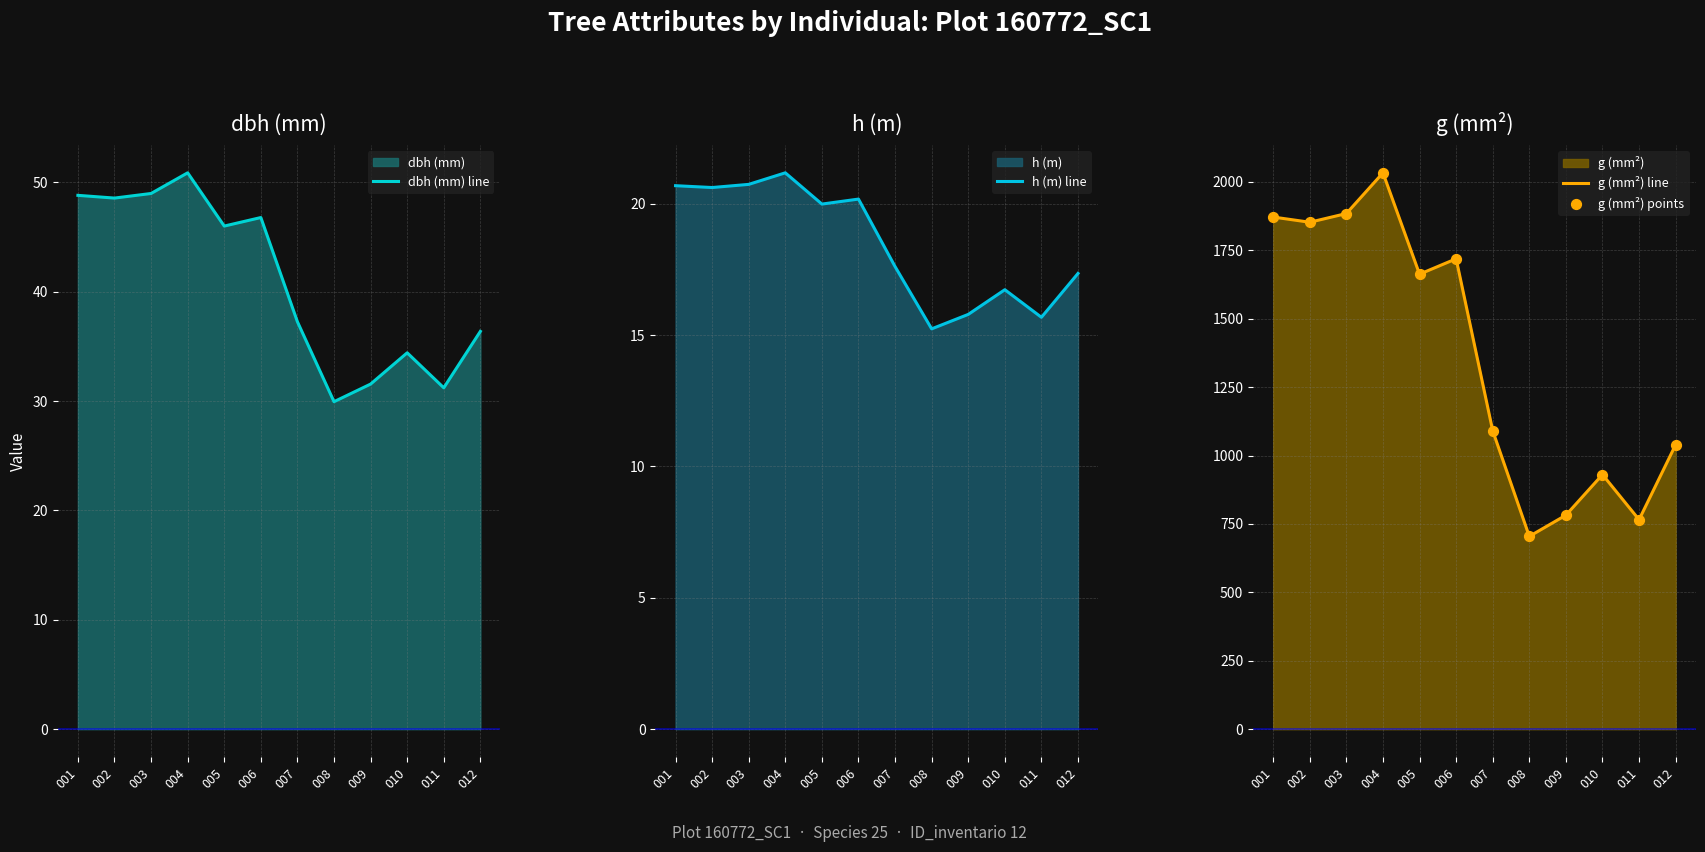

What is the total value across all series at 005?

3392.0